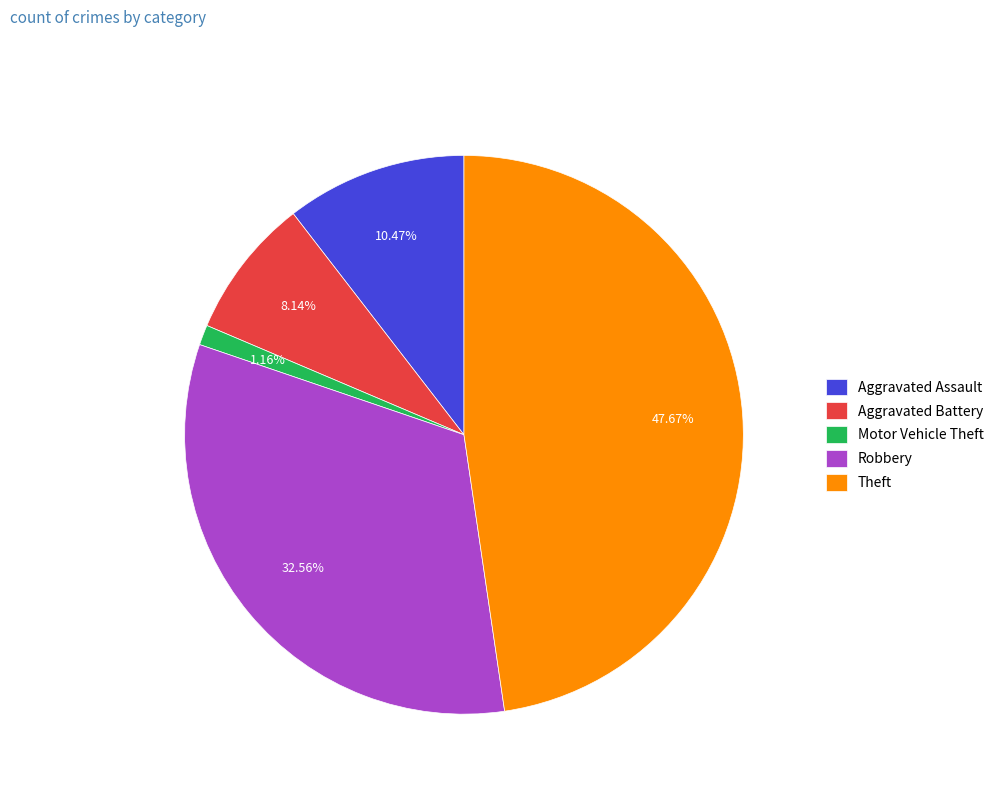

True or false: Robbery accounts for 33% of the total.

True